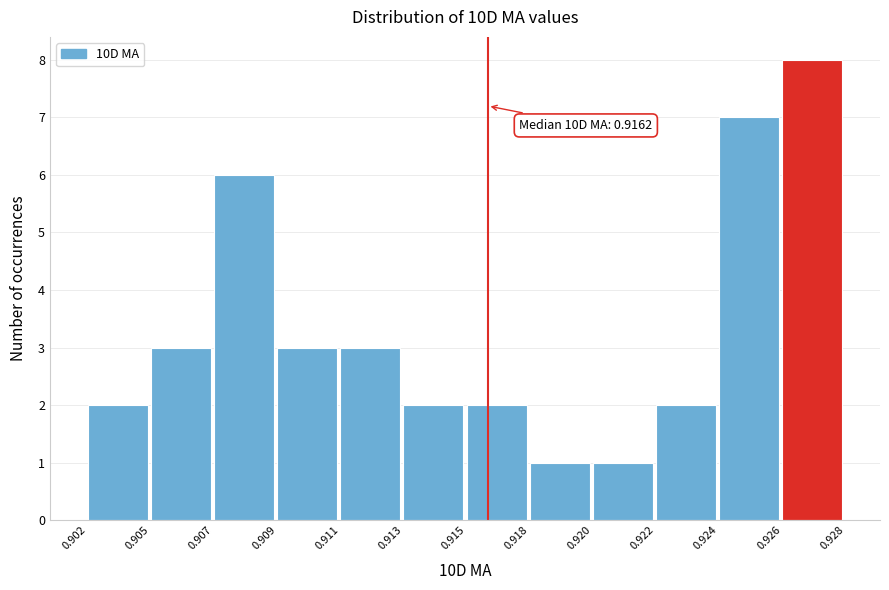

Reading right to left, transcribe all the data shown in this chart.

0.926=8	0.924=7	0.922=2	0.920=1	0.918=1	0.915=2	0.913=2	0.911=3	0.909=3	0.907=6	0.905=3	0.902=2